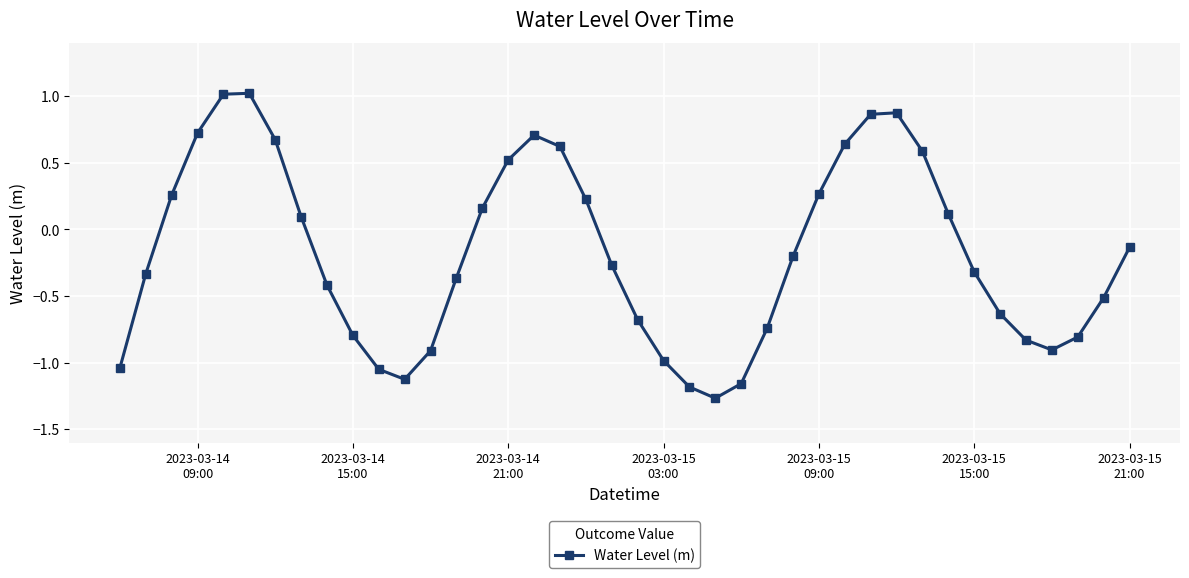

What is the difference between the second highest and second lowest values?

2.2